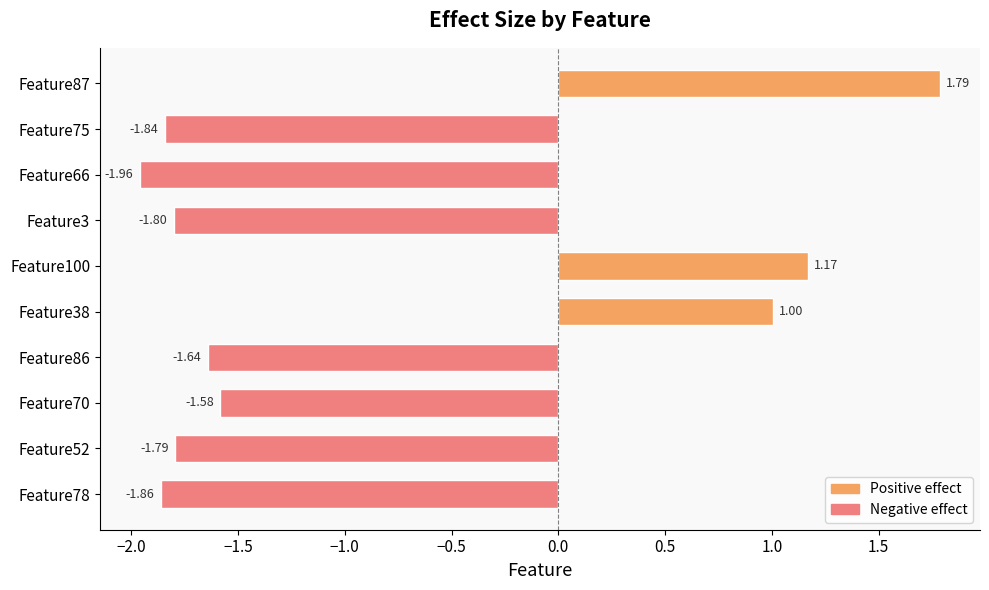

List the labels in order of value, largest first.

Feature87, Feature100, Feature38, Feature70, Feature86, Feature52, Feature3, Feature75, Feature78, Feature66